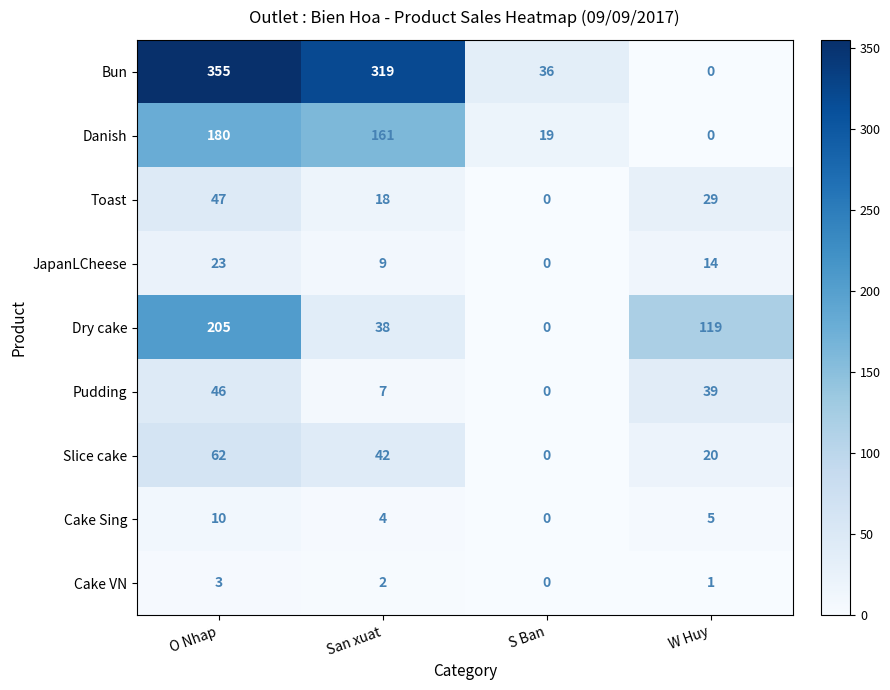

Is it true that Toast equals 18 at San xuat?

True